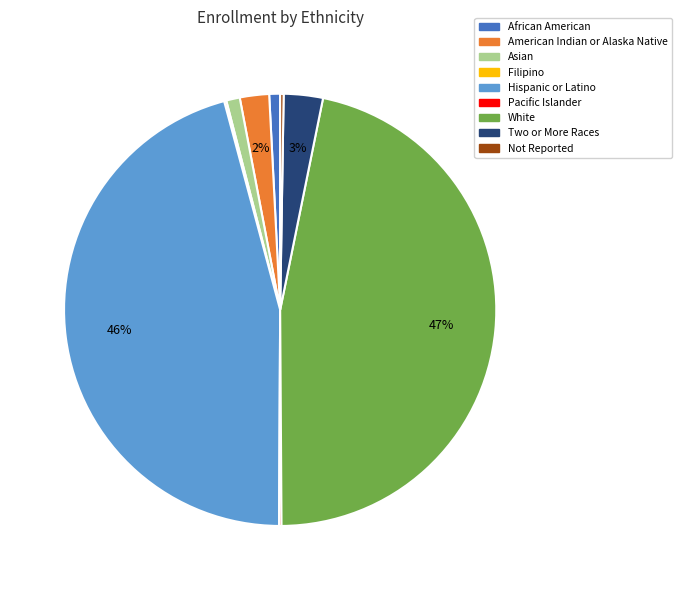

To the nearest percent, what portion does Two or More Races represent?

3%